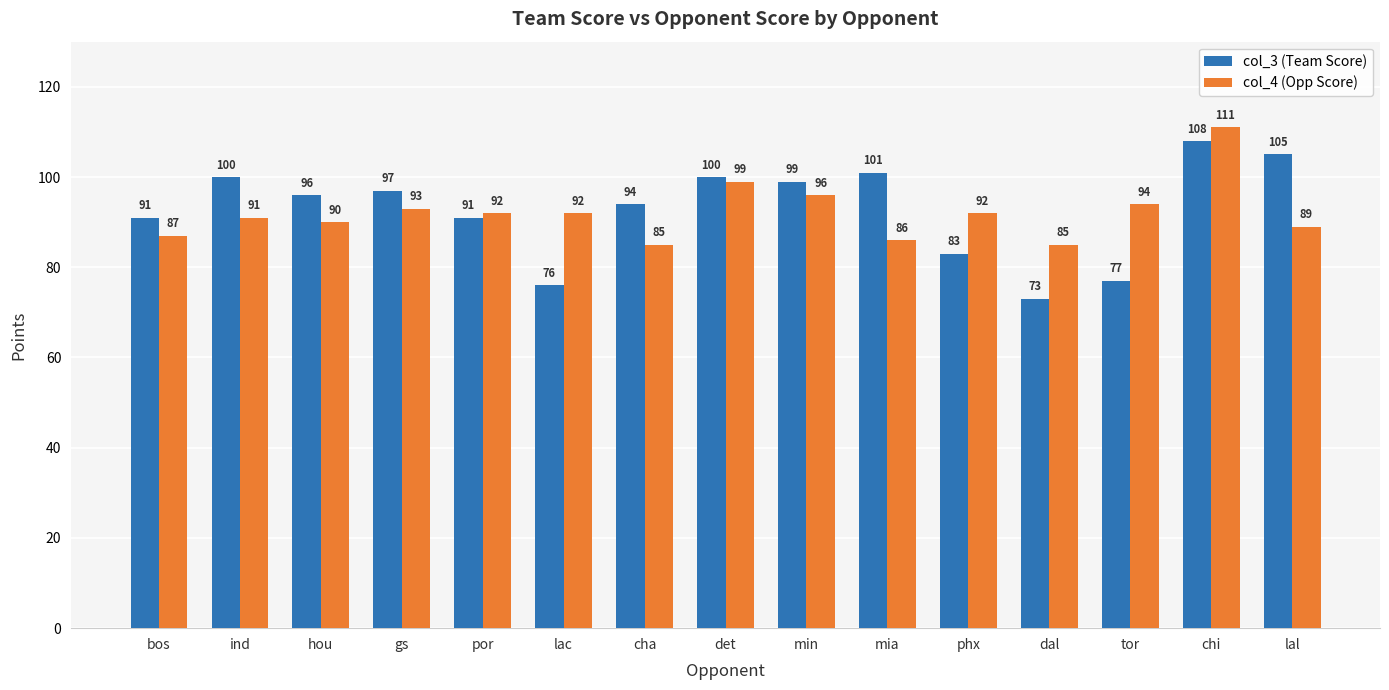

Where does the col_4 (Opp Score) series first go above 92?

gs